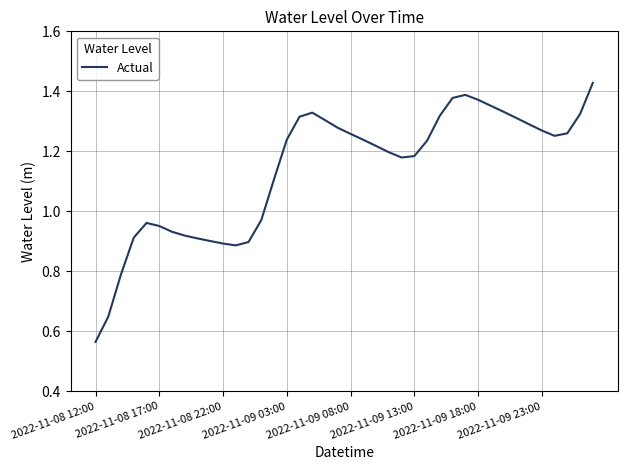

Count the number of categories in the chart.

40